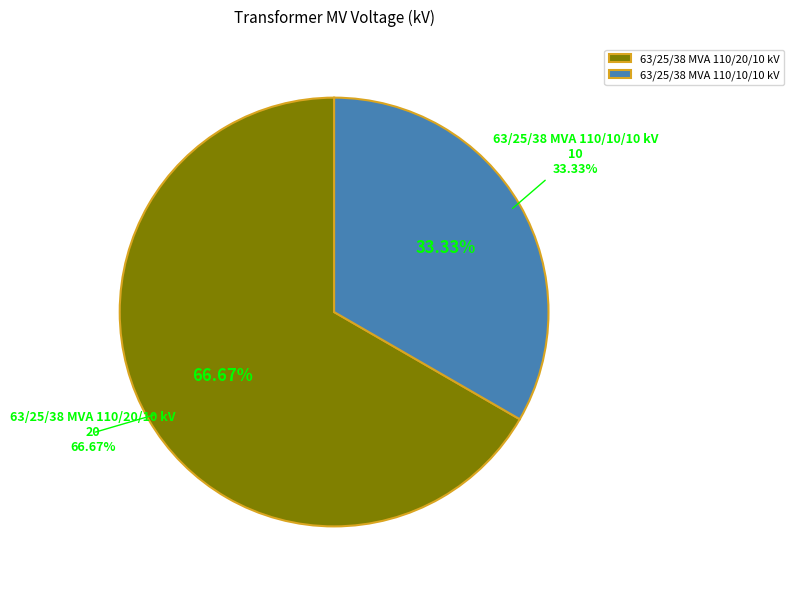

What portion of the pie excludes 63/25/38 MVA 110/20/10 kV?

33.3%